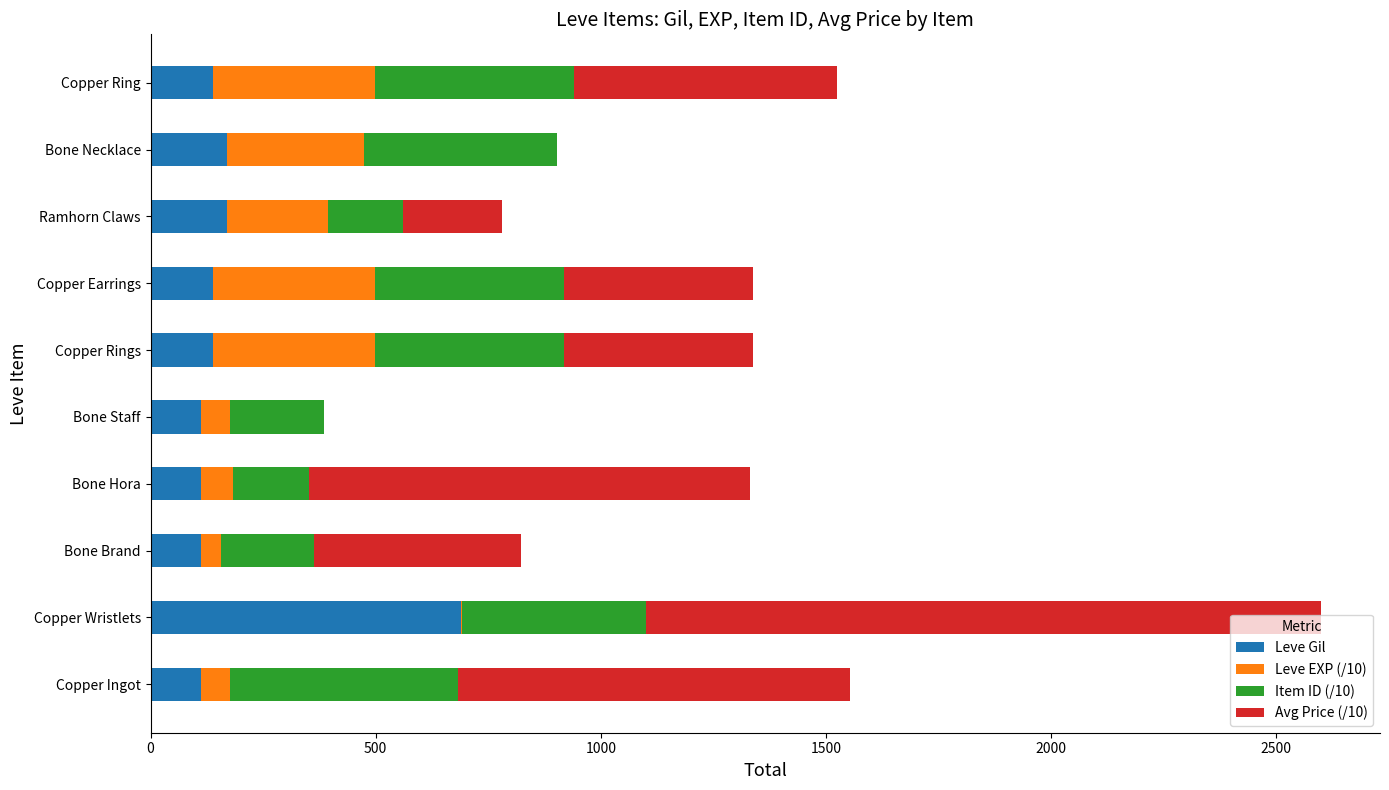

At which category is the sum across all series the highest?

Copper Wristlets